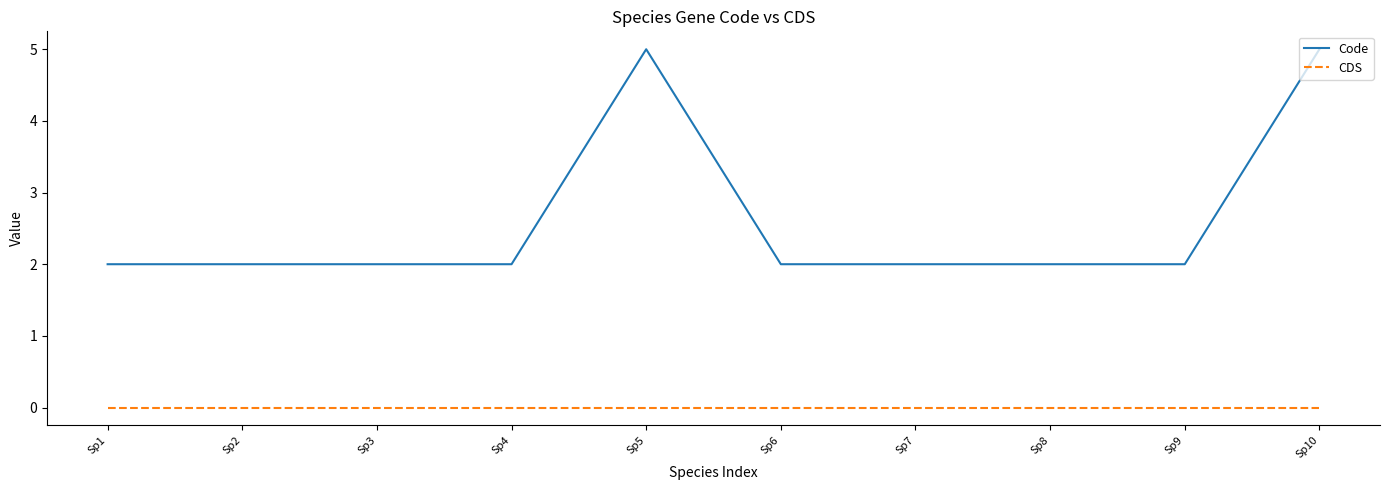

What is the total value across all series at Sp3?

2